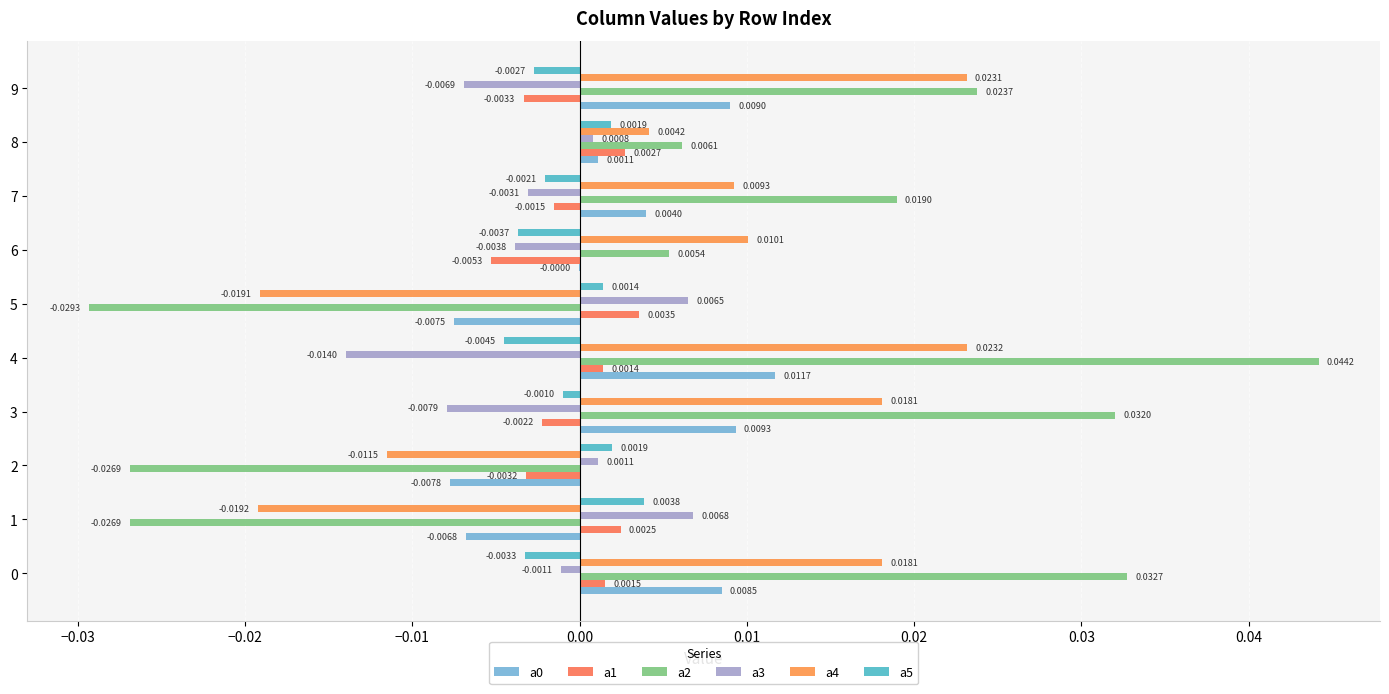

How many positive values does the a5 series have?

4